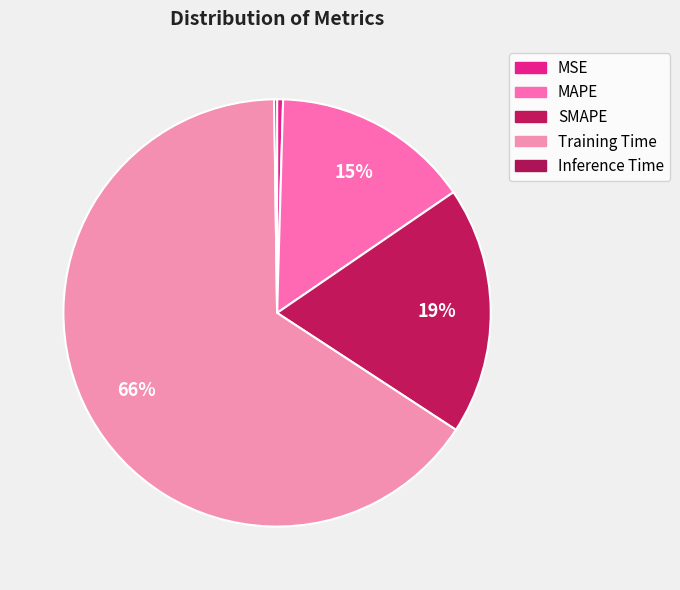

Count the number of slices in the pie.

5